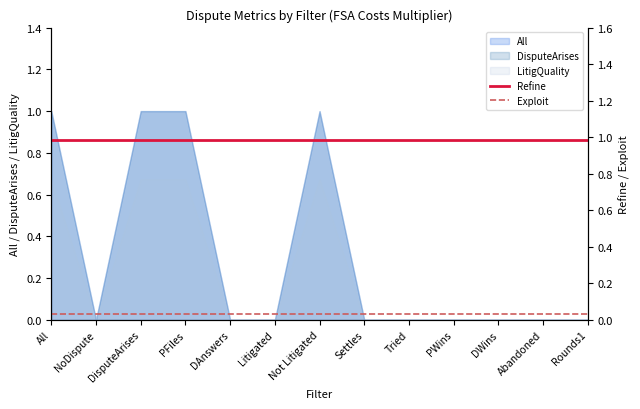

True or false: Refine has more than 2 interior local peaks.

False